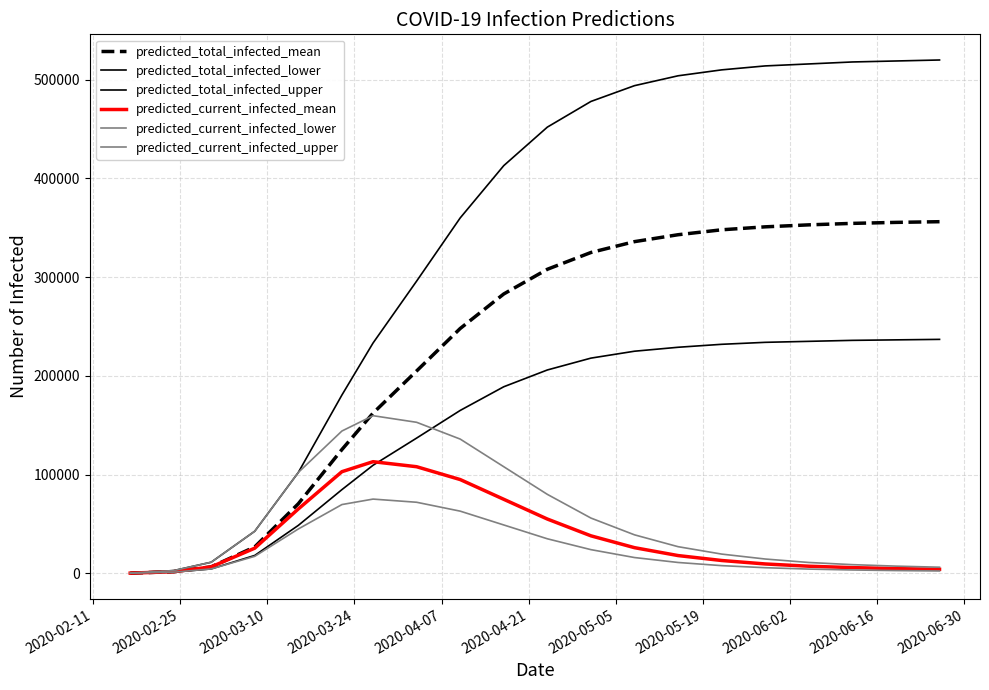

Does the chart have visible grid lines?

Yes